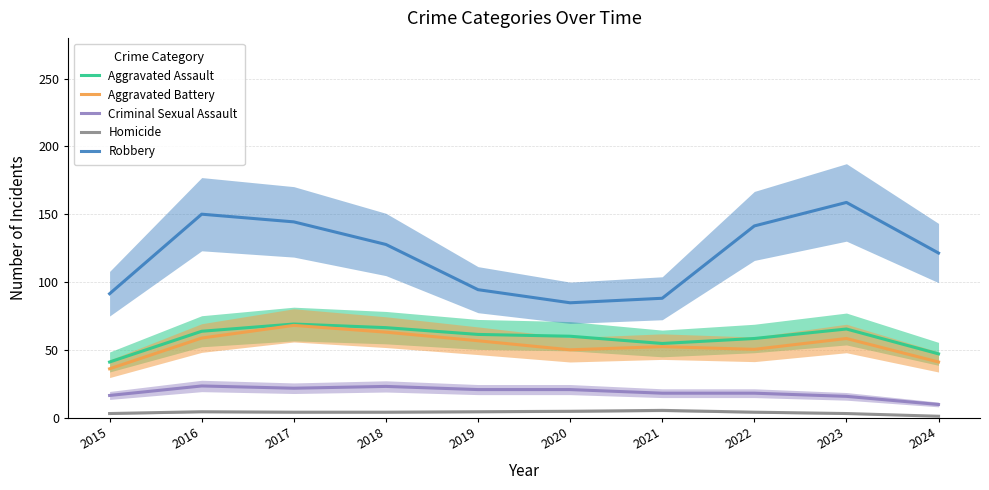

Reading left to right, what are all the values shown in this chart?

Aggravated Assault: 41.0	63.7	69.0	66.3	61.3	60.0	54.7	58.3	65.3	47.0
Aggravated Battery: 36.0	58.7	68.0	63.0	56.7	50.0	52.3	50.3	58.3	41.0
Criminal Sexual Assault: 16.3	23.3	21.7	23.0	20.7	20.7	18.0	18.0	15.7	9.7
Homicide: 3.0	4.3	4.0	4.0	4.3	4.7	5.3	4.0	3.0	1.0
Robbery: 91.3	150.0	144.3	127.7	94.3	84.7	88.0	141.3	158.7	121.3